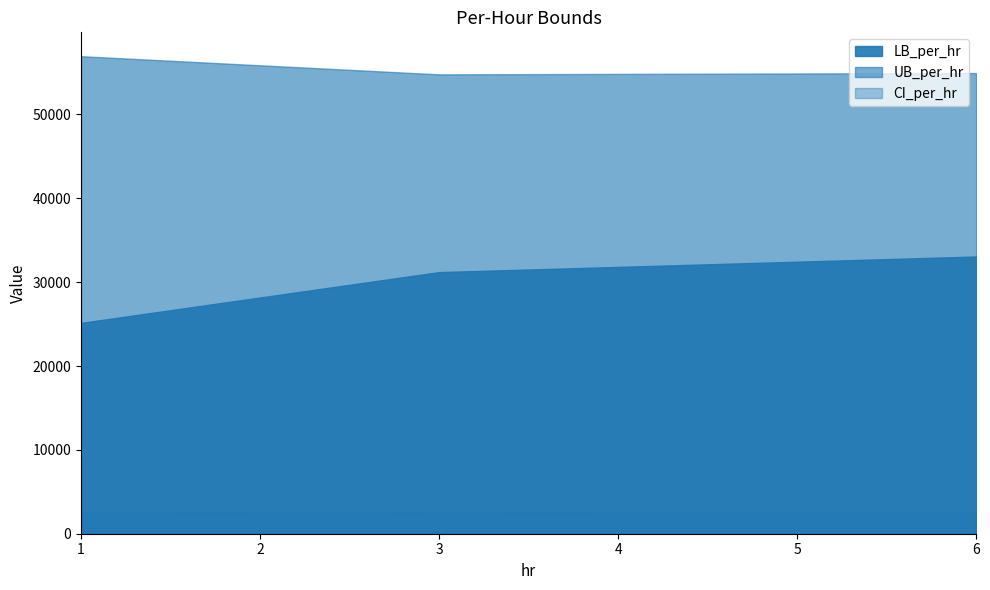

What is the maximum value shown in the chart?

56949.2